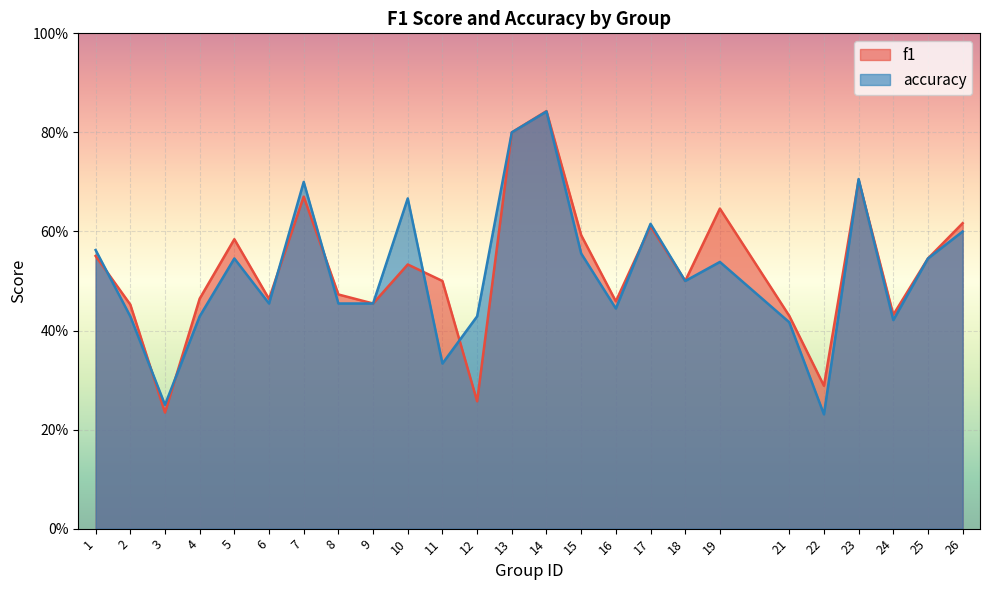

What is the value of the f1 point at the 9th from the left?

0.5